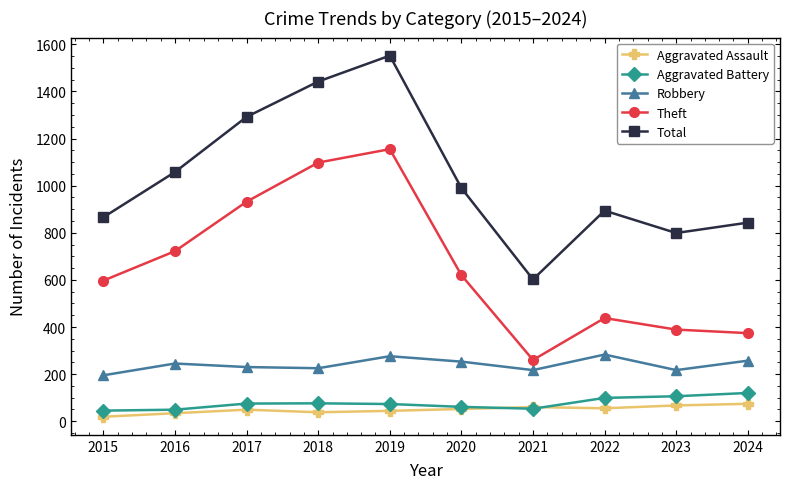

What is the maximum value for Total?

1552